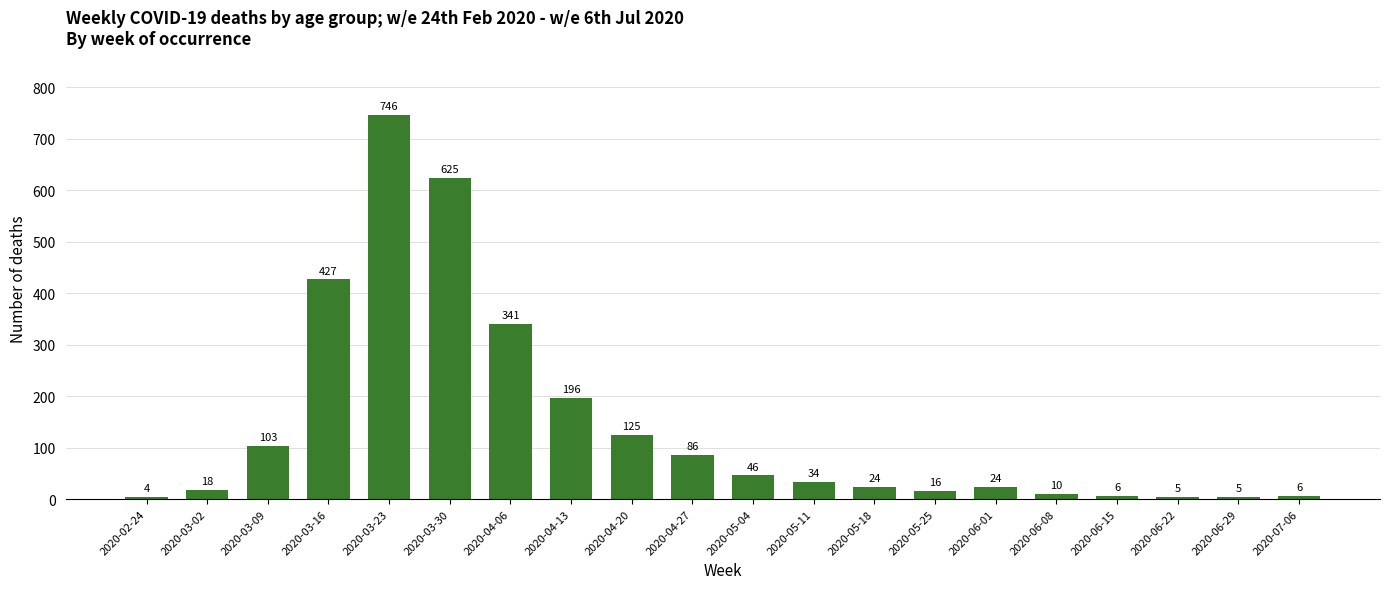

Reading left to right, extract all data points from this chart.

4	18	103	427	746	625	341	196	125	86	46	34	24	16	24	10	6	5	5	6